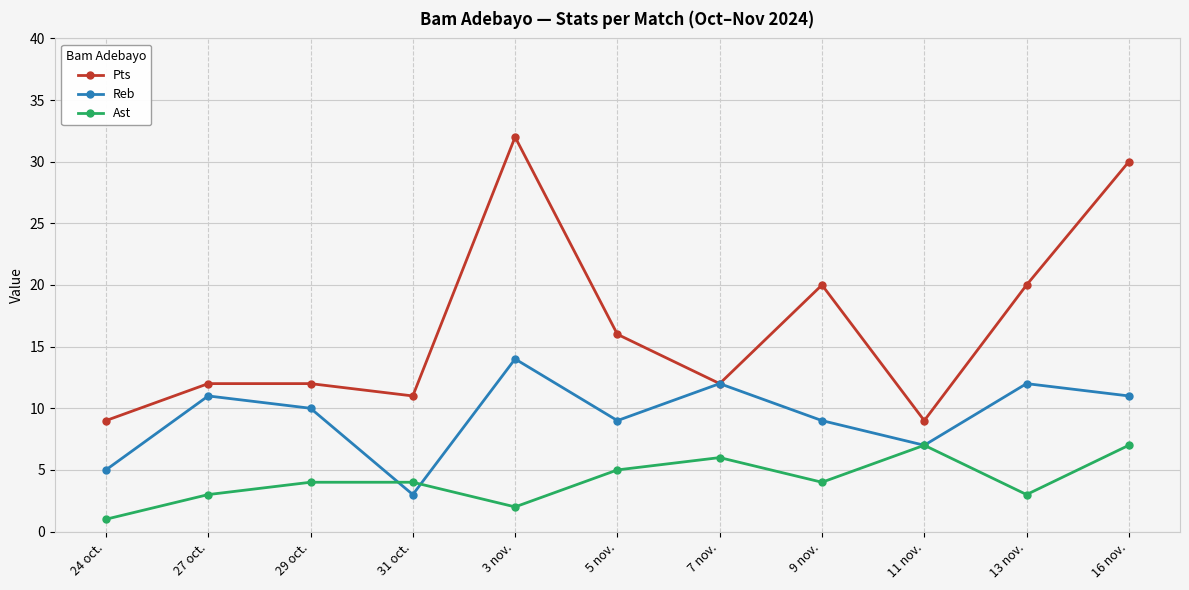

Rank the series by their average value, from highest to lowest.

Pts, Reb, Ast